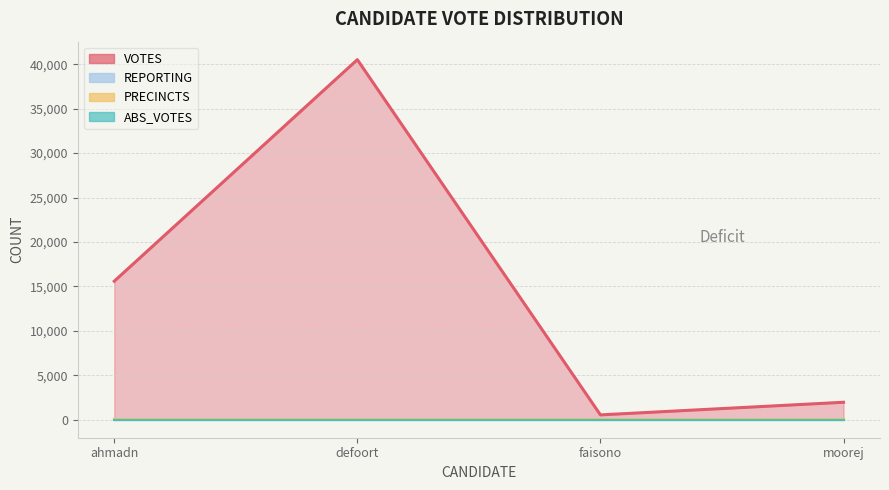

How many series are shown in this chart?

4